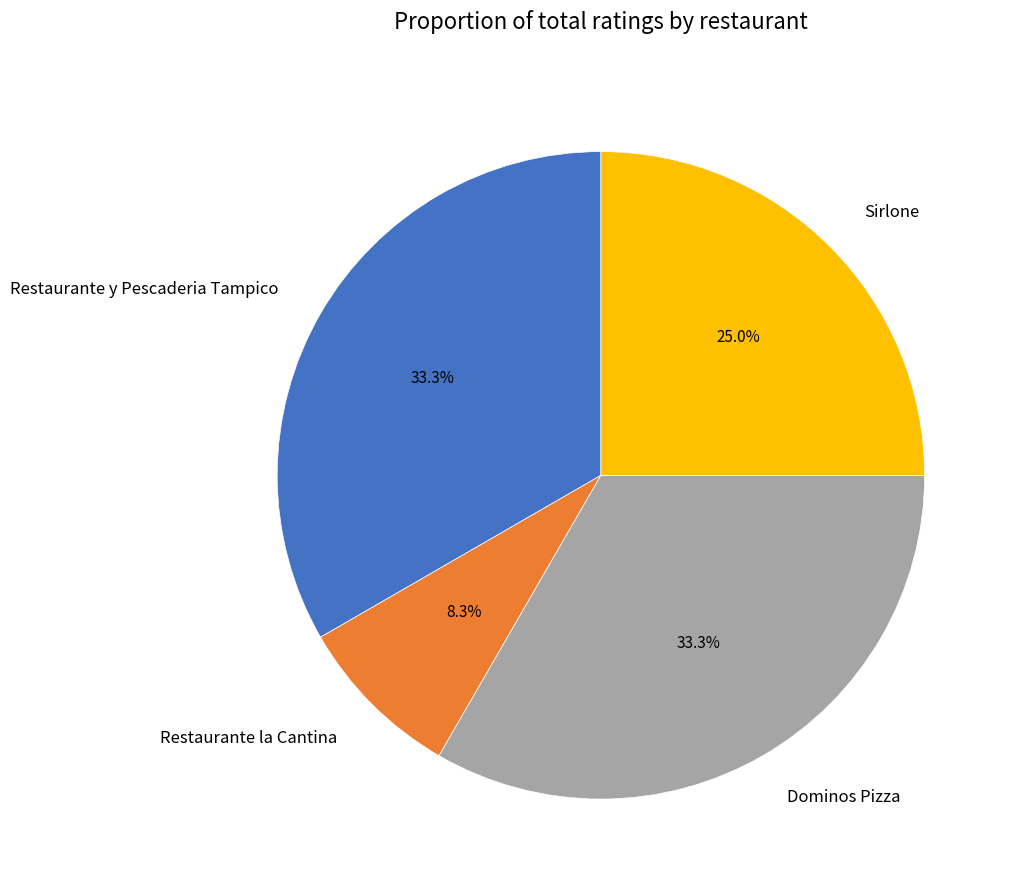

What portion of the pie excludes Restaurante la Cantina?

91.7%